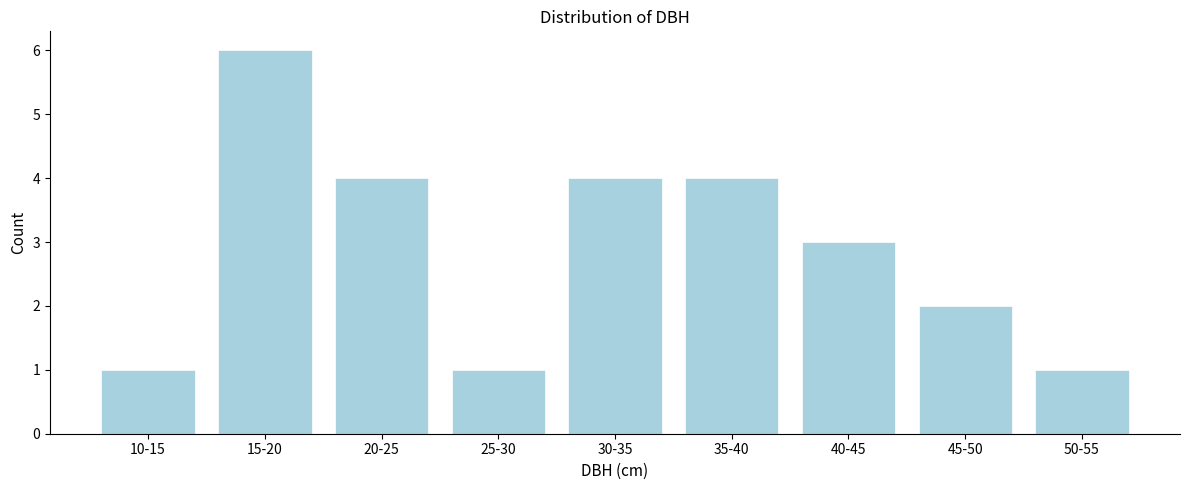

Reading left to right, extract all data points from this chart.

1	6	4	1	4	4	3	2	1